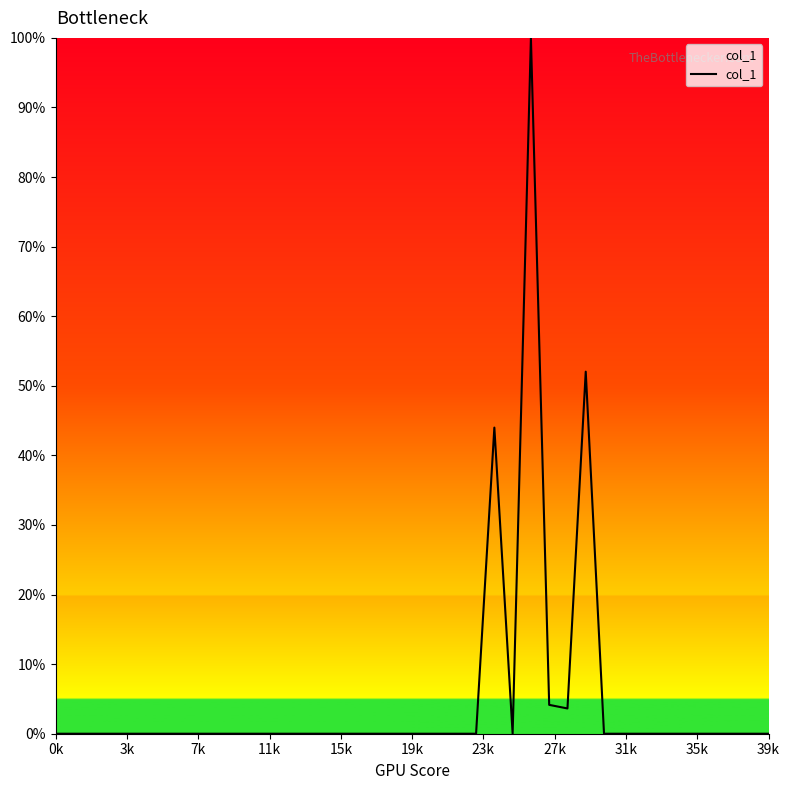

Is this an area chart (filled region under the line)?

Yes